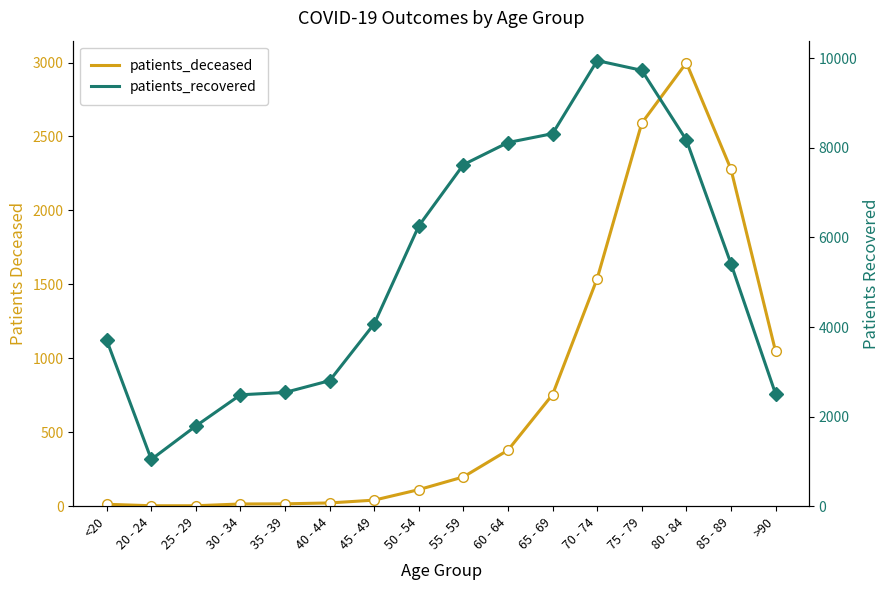

List the series in order of their overall mean, lowest first.

patients_deceased, patients_recovered